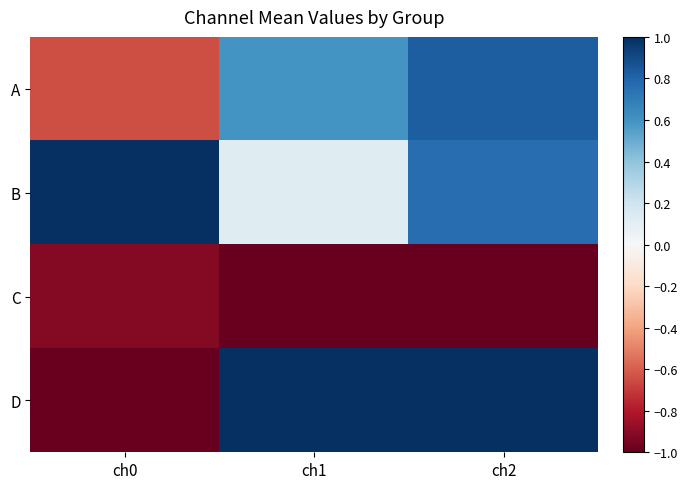

Reading right to left, extract all data points from this chart.

A: ch2=0.8	ch1=0.6	ch0=-0.6
B: ch2=0.8	ch1=0.1	ch0=1.0
C: ch2=-1.0	ch1=-1.0	ch0=-0.9
D: ch2=1.0	ch1=1.0	ch0=-1.0